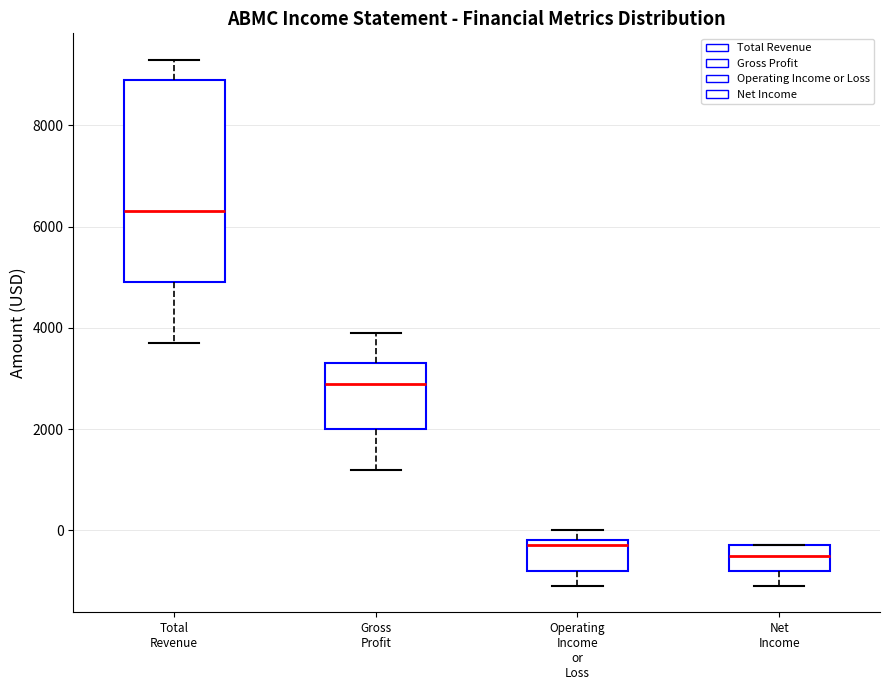

Where does the median line of the box for Total Revenue sit on the y-axis? The values are not printed on the chart, so give them approximately, as read against the axis.

6400